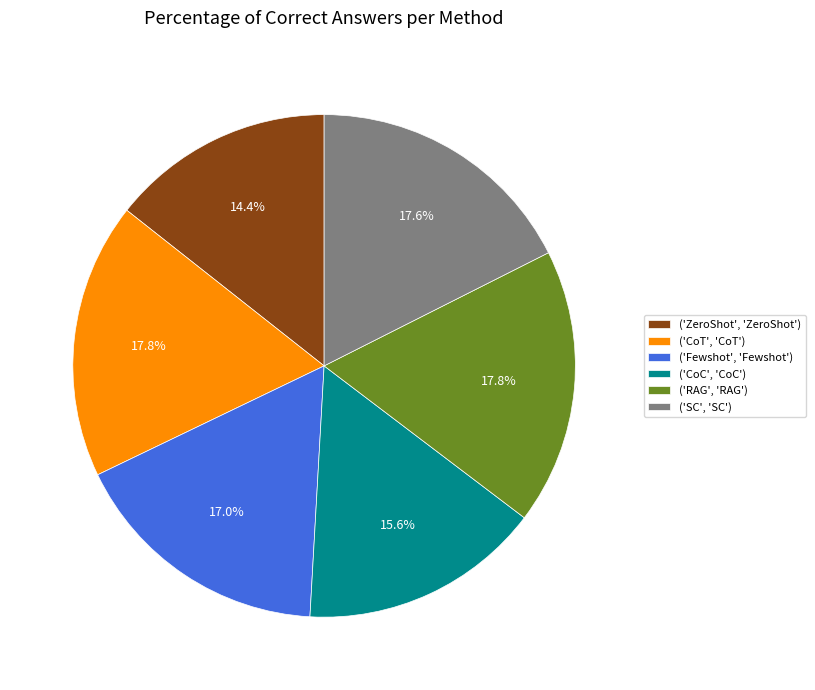

What is the smallest slice in the pie chart?

('ZeroShot', 'ZeroShot')